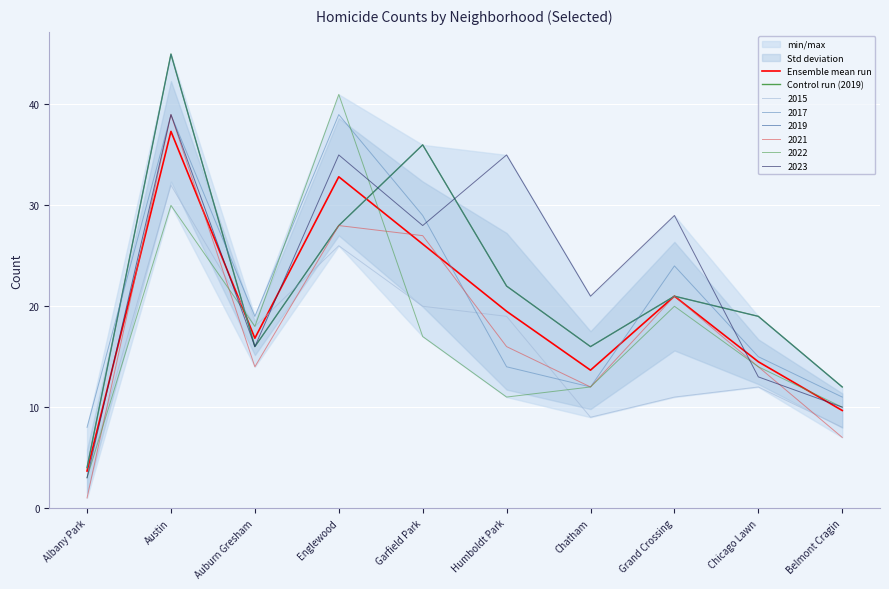

At how many categories does at least one series exceed 14?

8